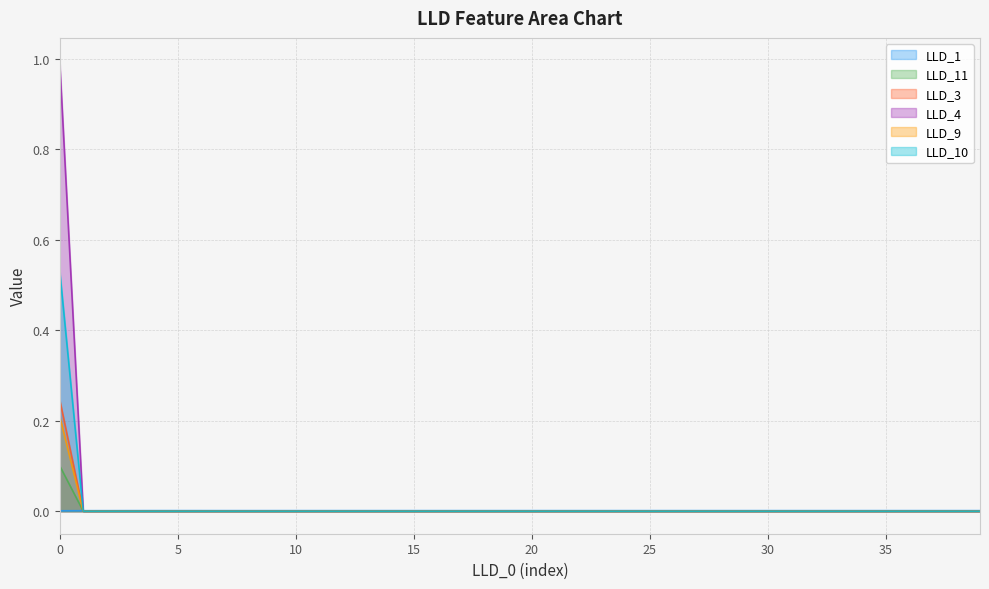

What is the greatest value displayed?

1.0